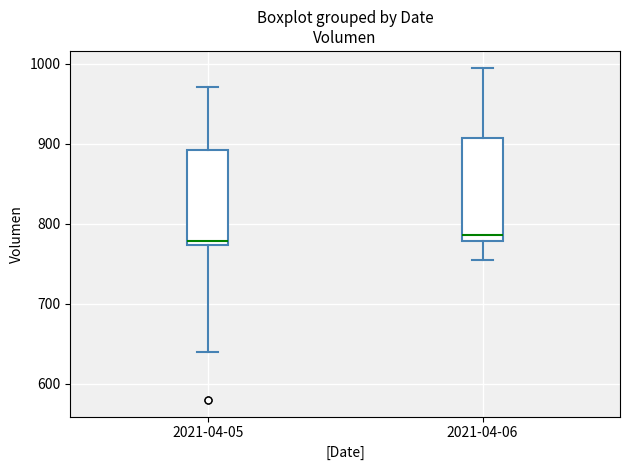

Reading left to right, read every box against the y-axis: the position of its median line, the range the box covers, and the ends of its whiskers. The values are not printed on the chart, so give them approximately, as read against the axis.

2021-04-05: median 780, box 770 to 890, whiskers 640 to 970
2021-04-06: median 790, box 780 to 910, whiskers 750 to 1000